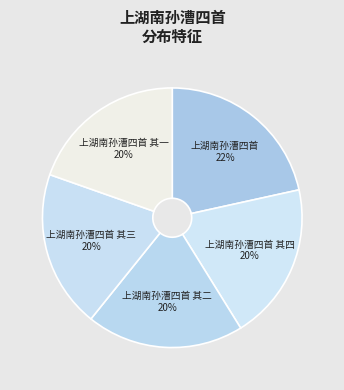

To the nearest percent, what percentage of the pie is 上湖南孙漕四首 其一?

20%